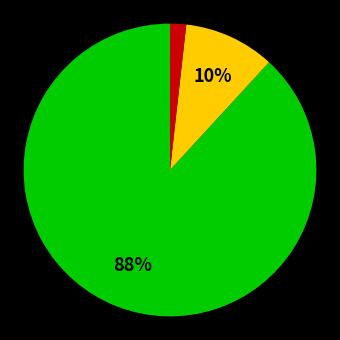

To the nearest percent, what is the average slice percentage?

33%